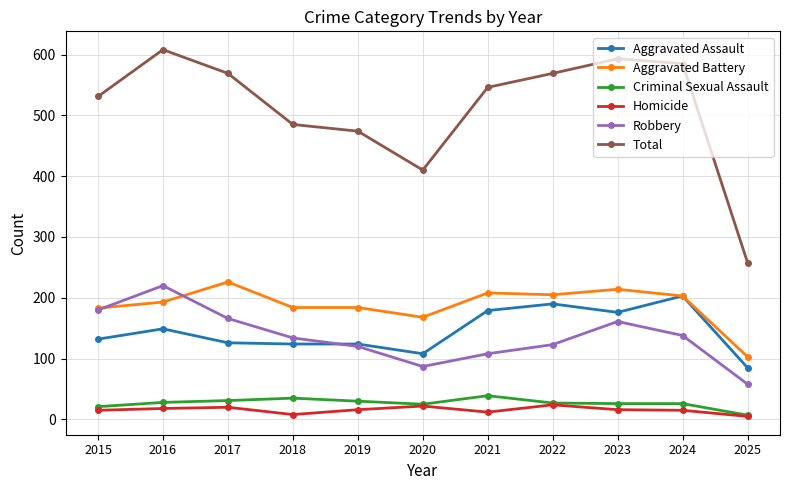

What is the minimum value shown in the chart?

5